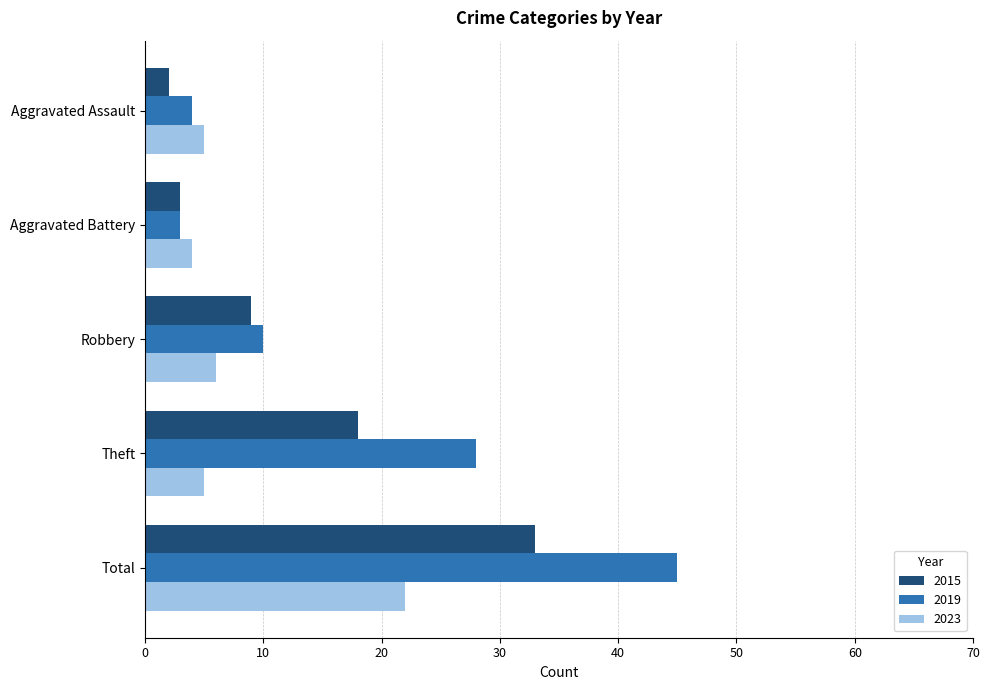

How many data points in 2015 are less than 9?

2